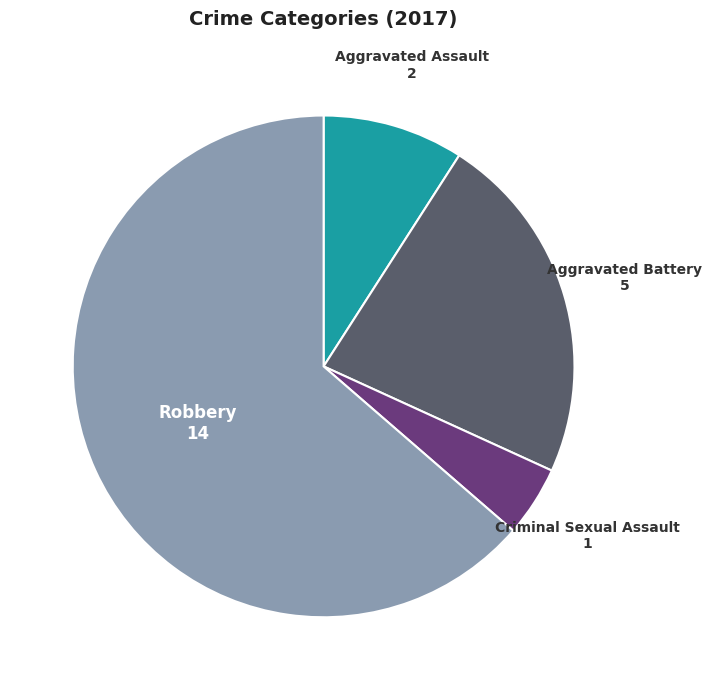

How many segments does this pie chart have?

4